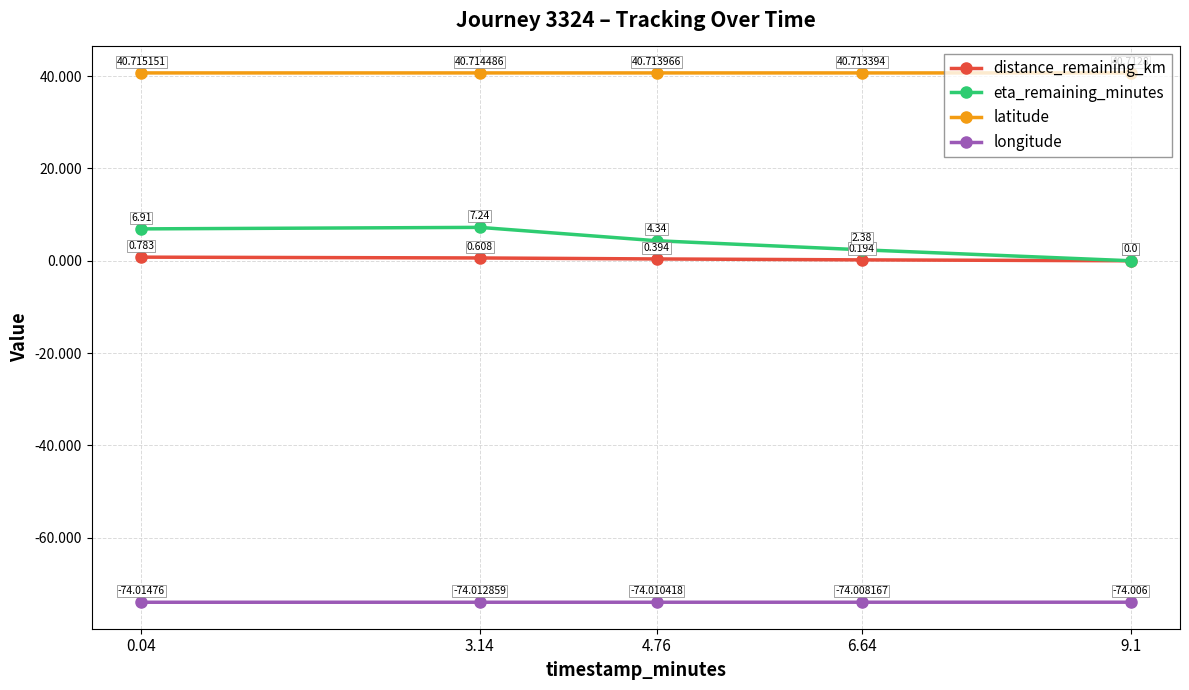

The value of latitude at 4.76 is 40.7. True or false?

True